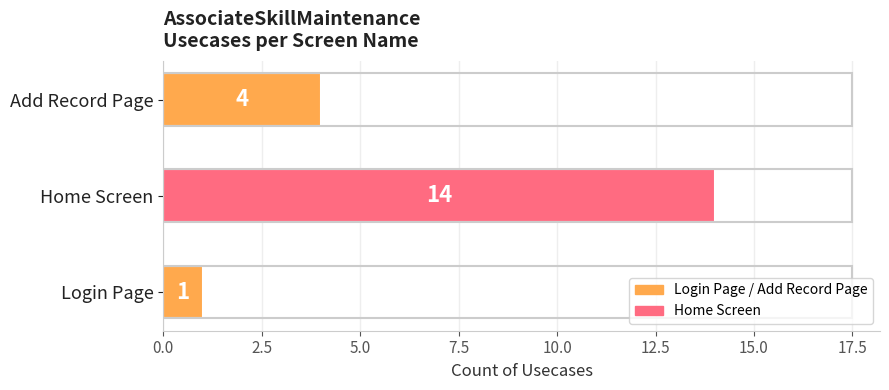

What is the approximate value at Home Screen, to the nearest 10?

10